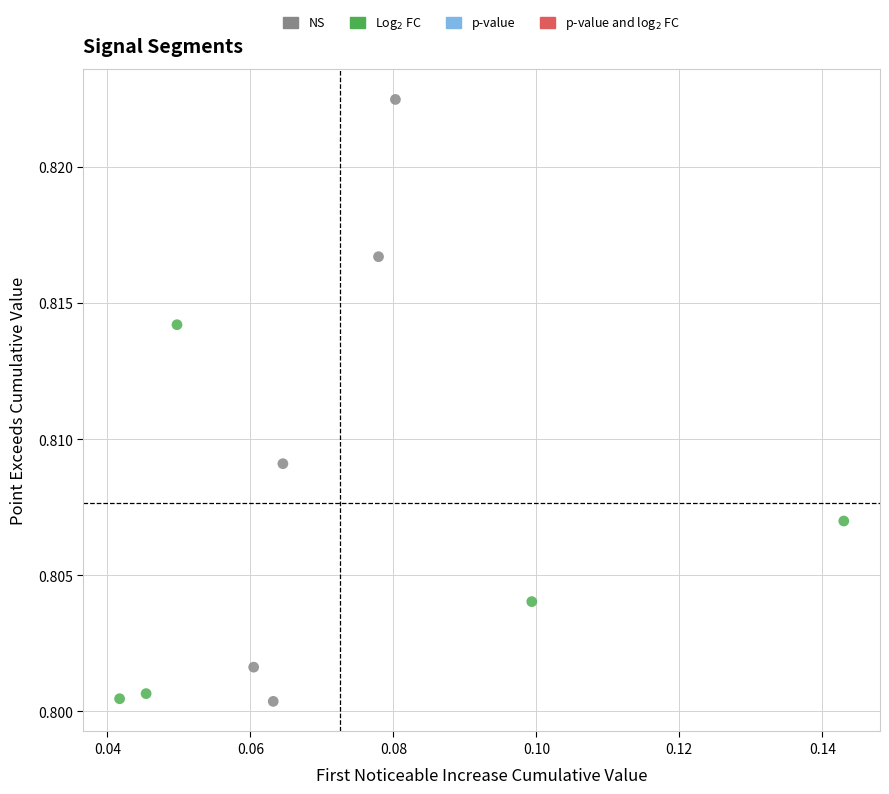

Which series has the largest Y range (max minus min)?

NS